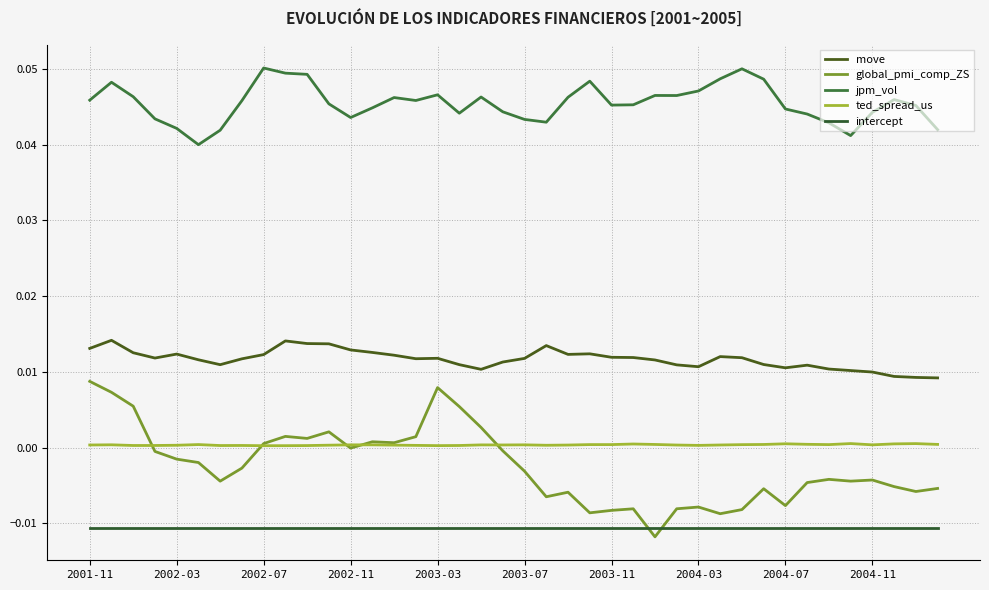

True or false: move and jpm_vol intersect in this chart.

False